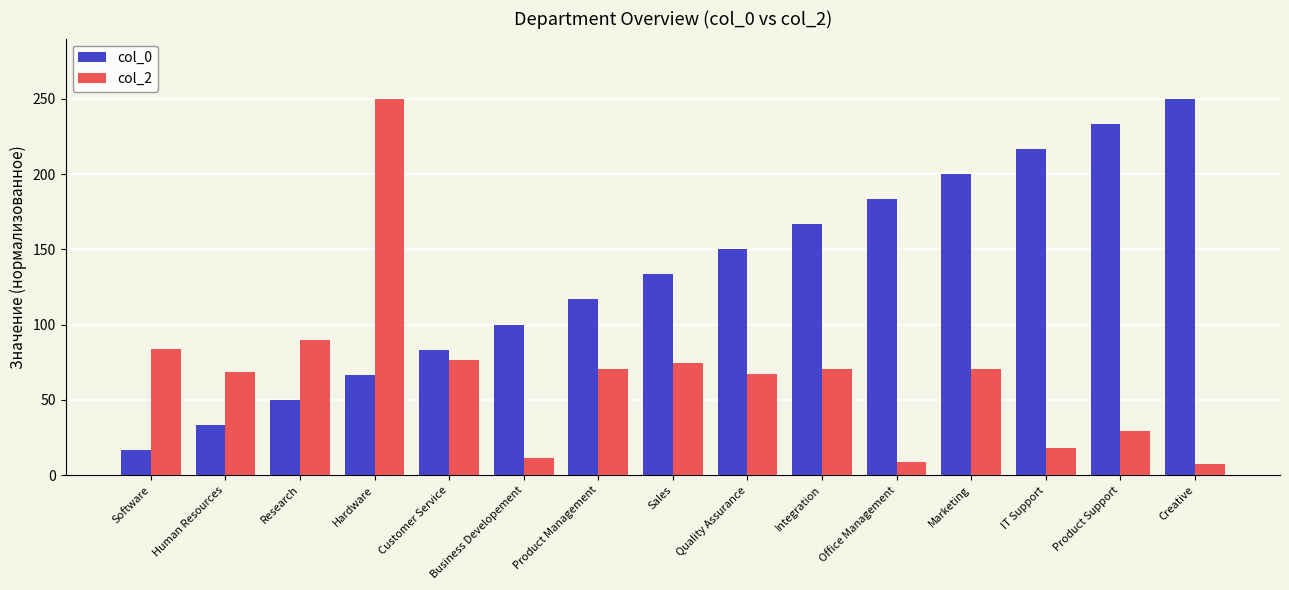

Which series has the widest spread of values?

col_2